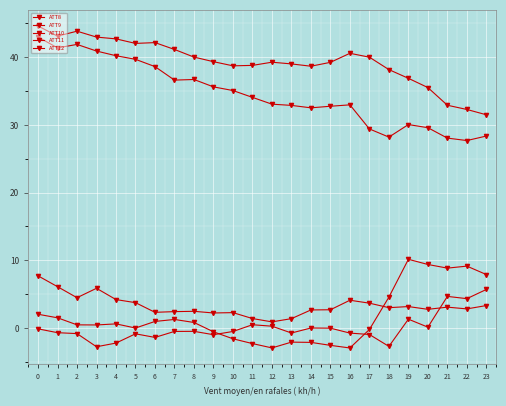

How many series are shown in this chart?

5